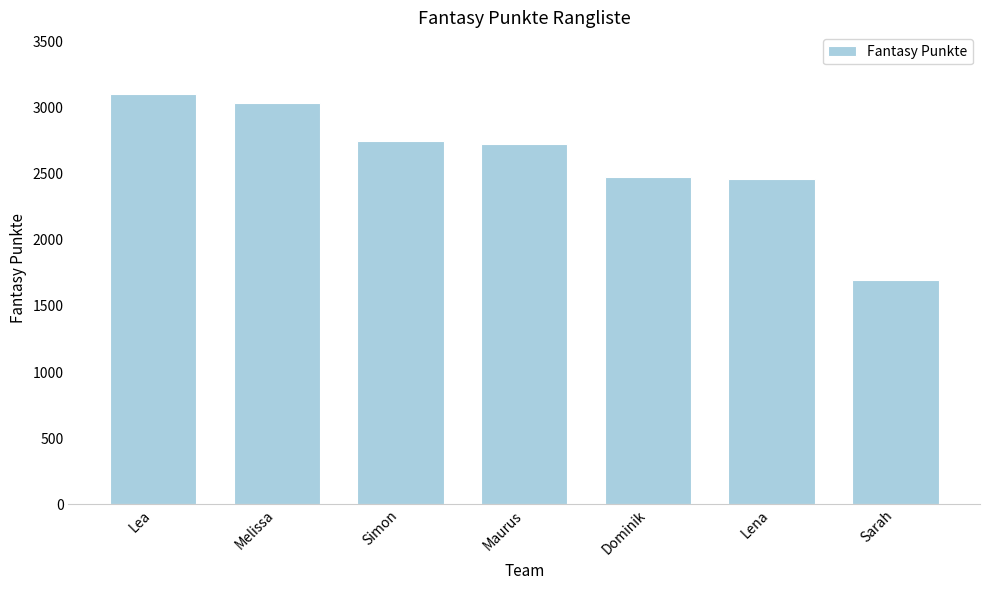

What is the value of the 2nd bar from the left?

3037